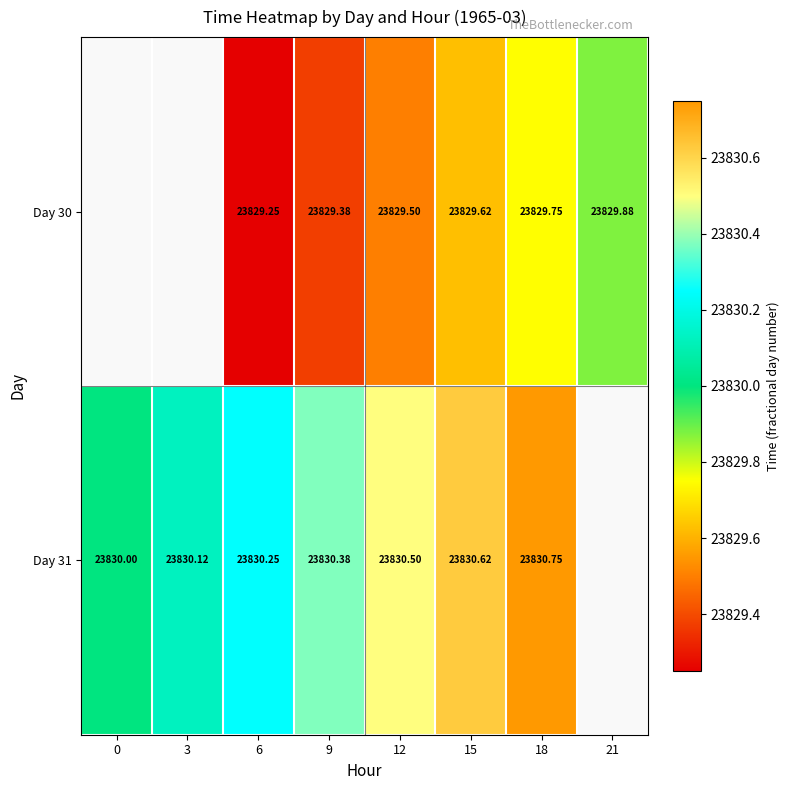

Is the value of Day 30 at 21 greater than the value of Day 31 at 9?

No